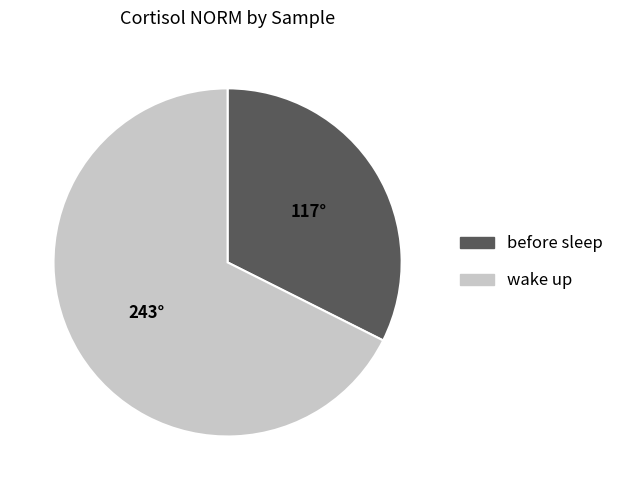

How many segments does this pie chart have?

2